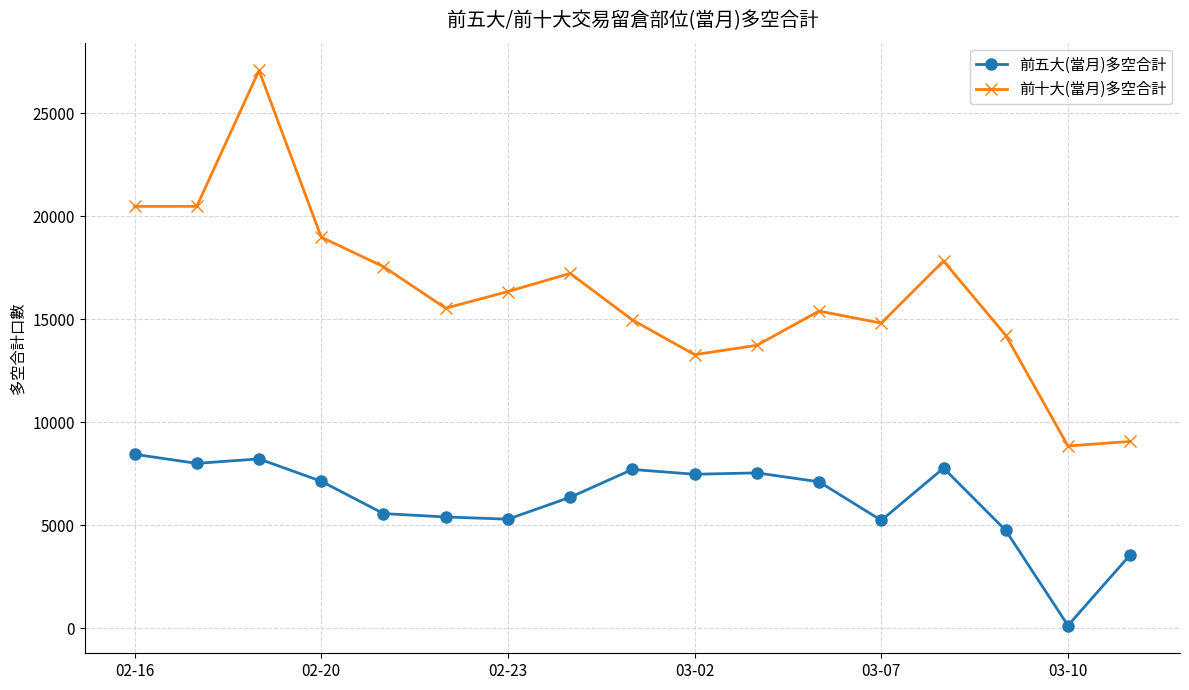

List the series in order of their overall mean, highest first.

前十大(當月)多空合計, 前五大(當月)多空合計